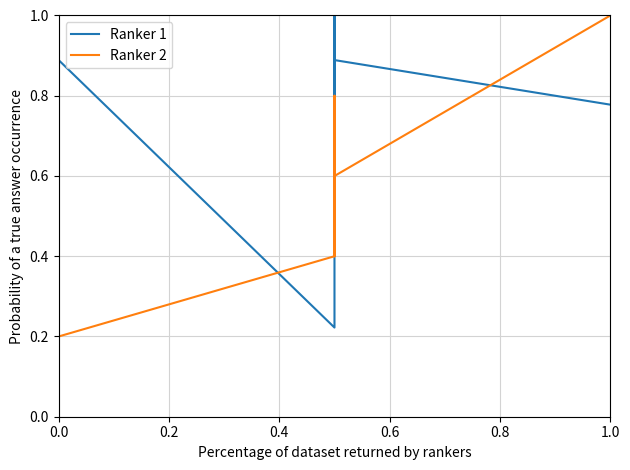

How many data points does each series have?

10